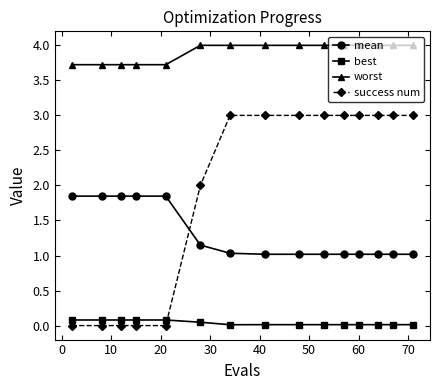

How many times do mean and success num cross each other?

1